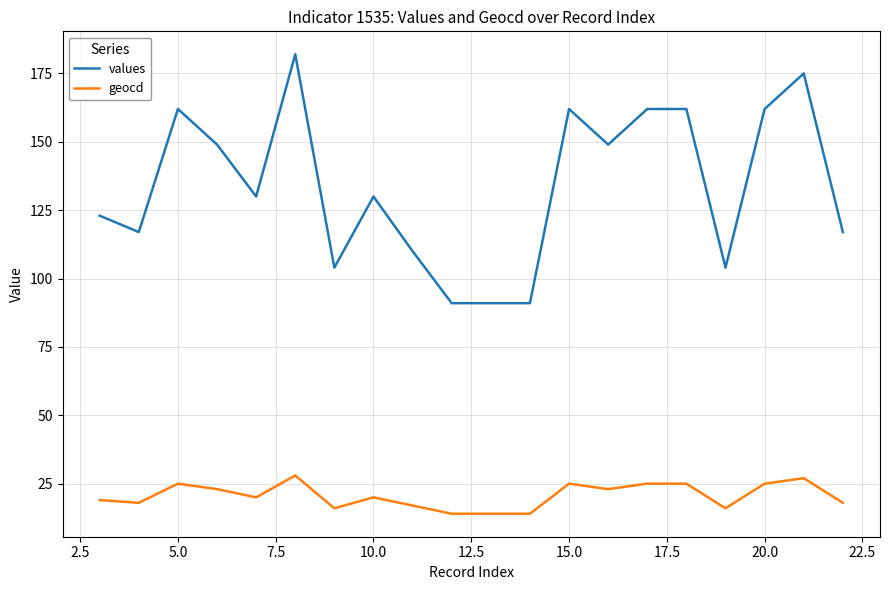

True or false: values and geocd intersect in this chart.

False